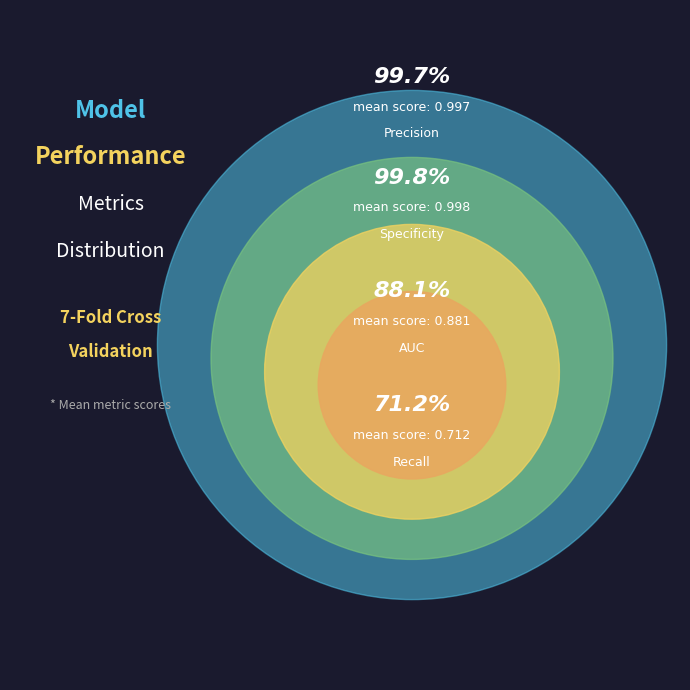

Does Accuracy represent more than half of the total?

No